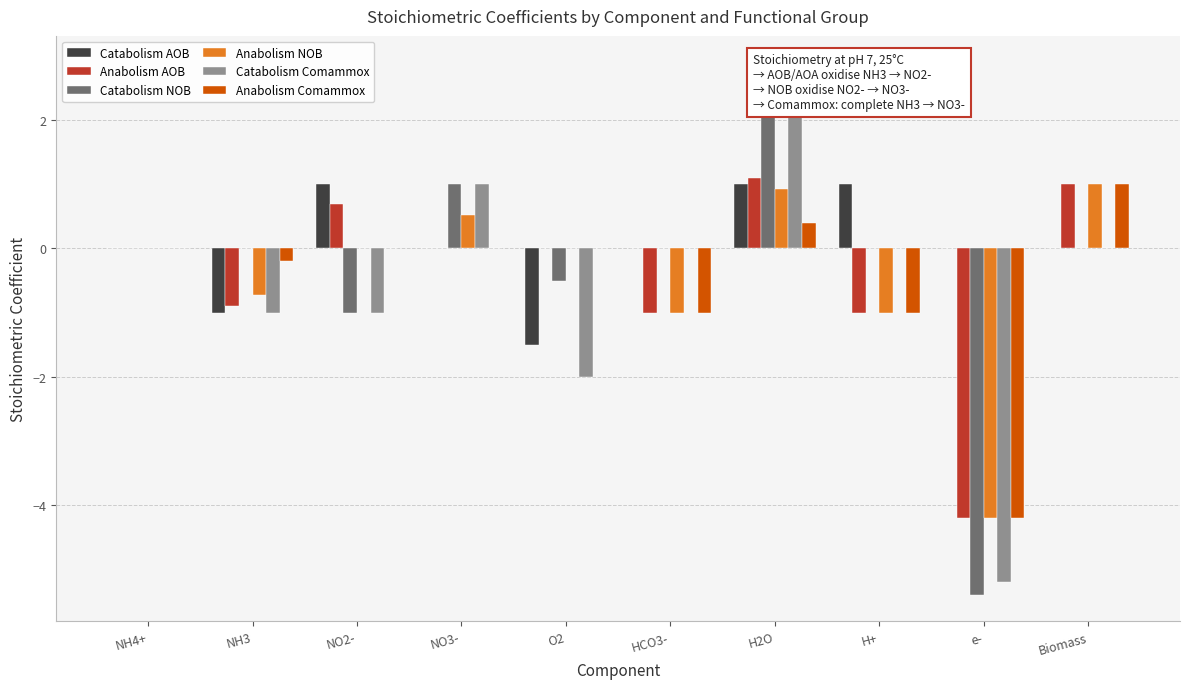

What is the label of the 8th bar from the left?

H+